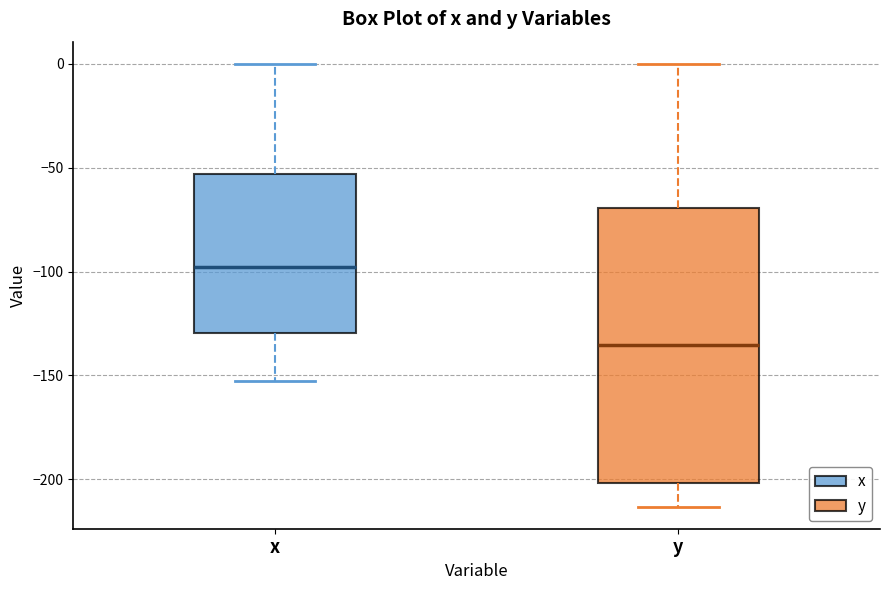

Where does the median line of the box for x sit on the y-axis? The values are not printed on the chart, so give them approximately, as read against the axis.

-100